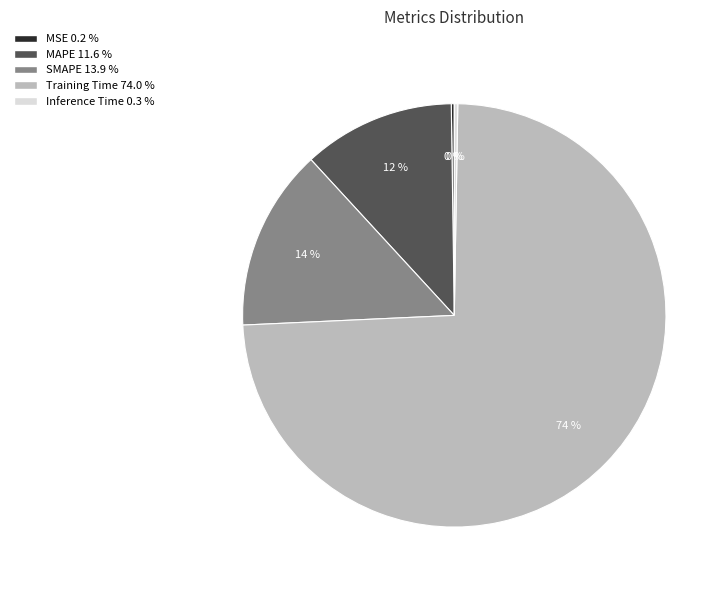

Which category has the biggest portion of the pie?

Training Time